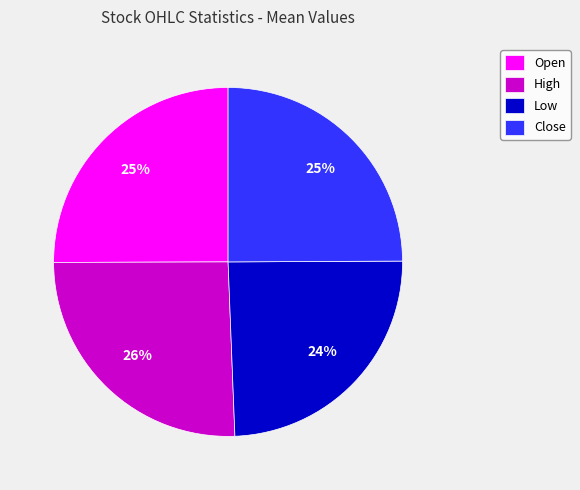

Between Close and High, which is larger?

High